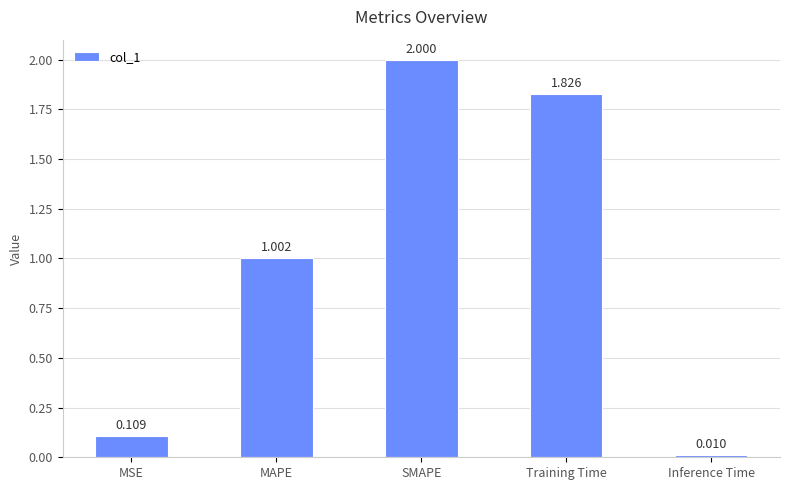

How many bars are there in total?

5